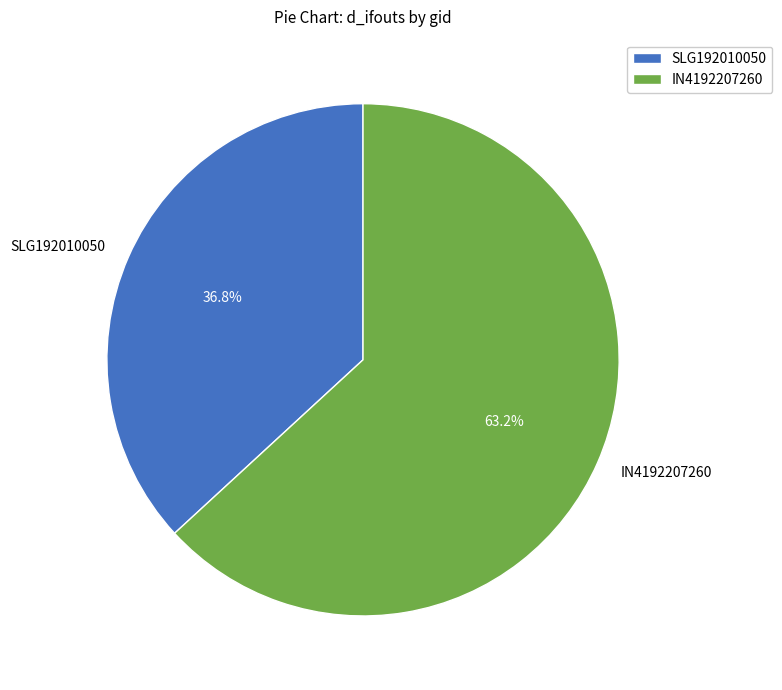

To the nearest percent, what percentage of the pie is SLG192010050?

37%